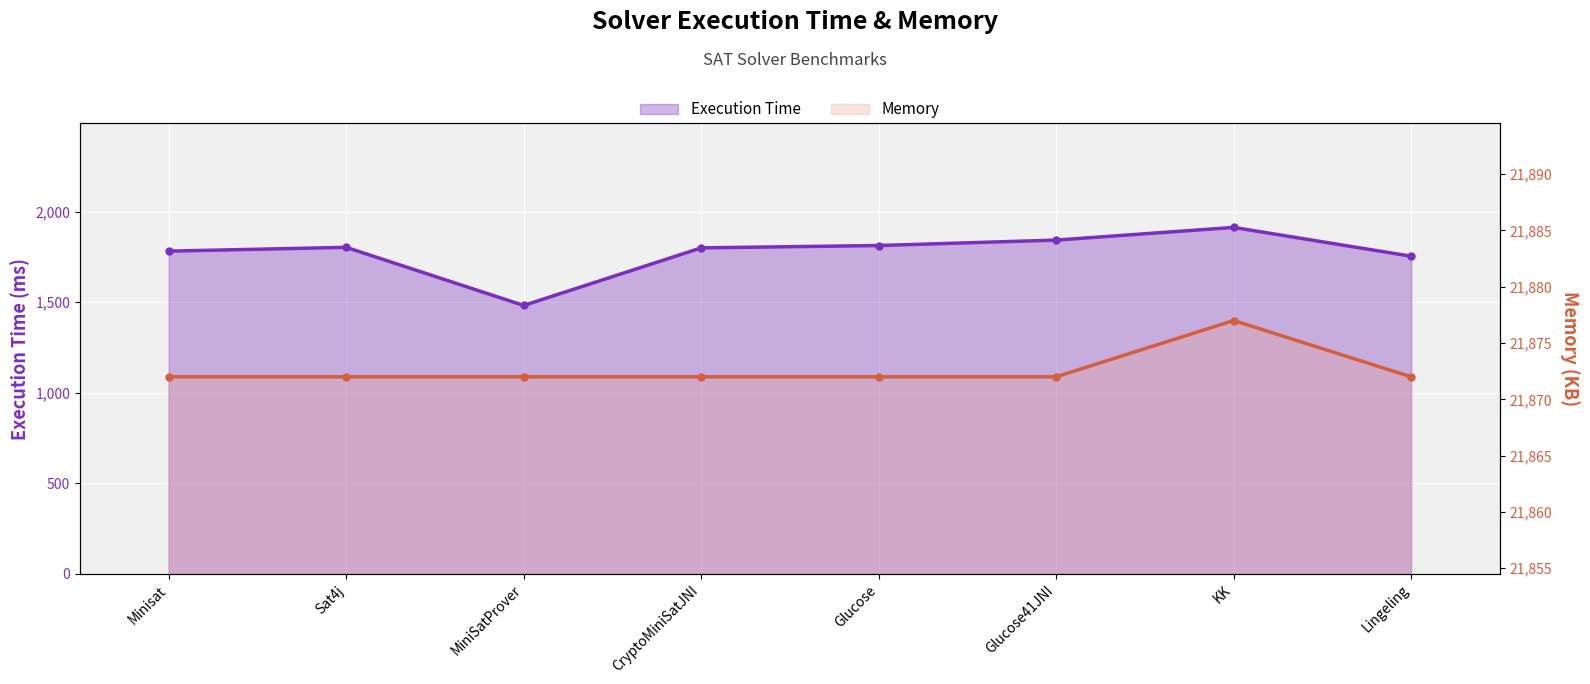

Rank the series by their average value, from lowest to highest.

Execution Time, Memory